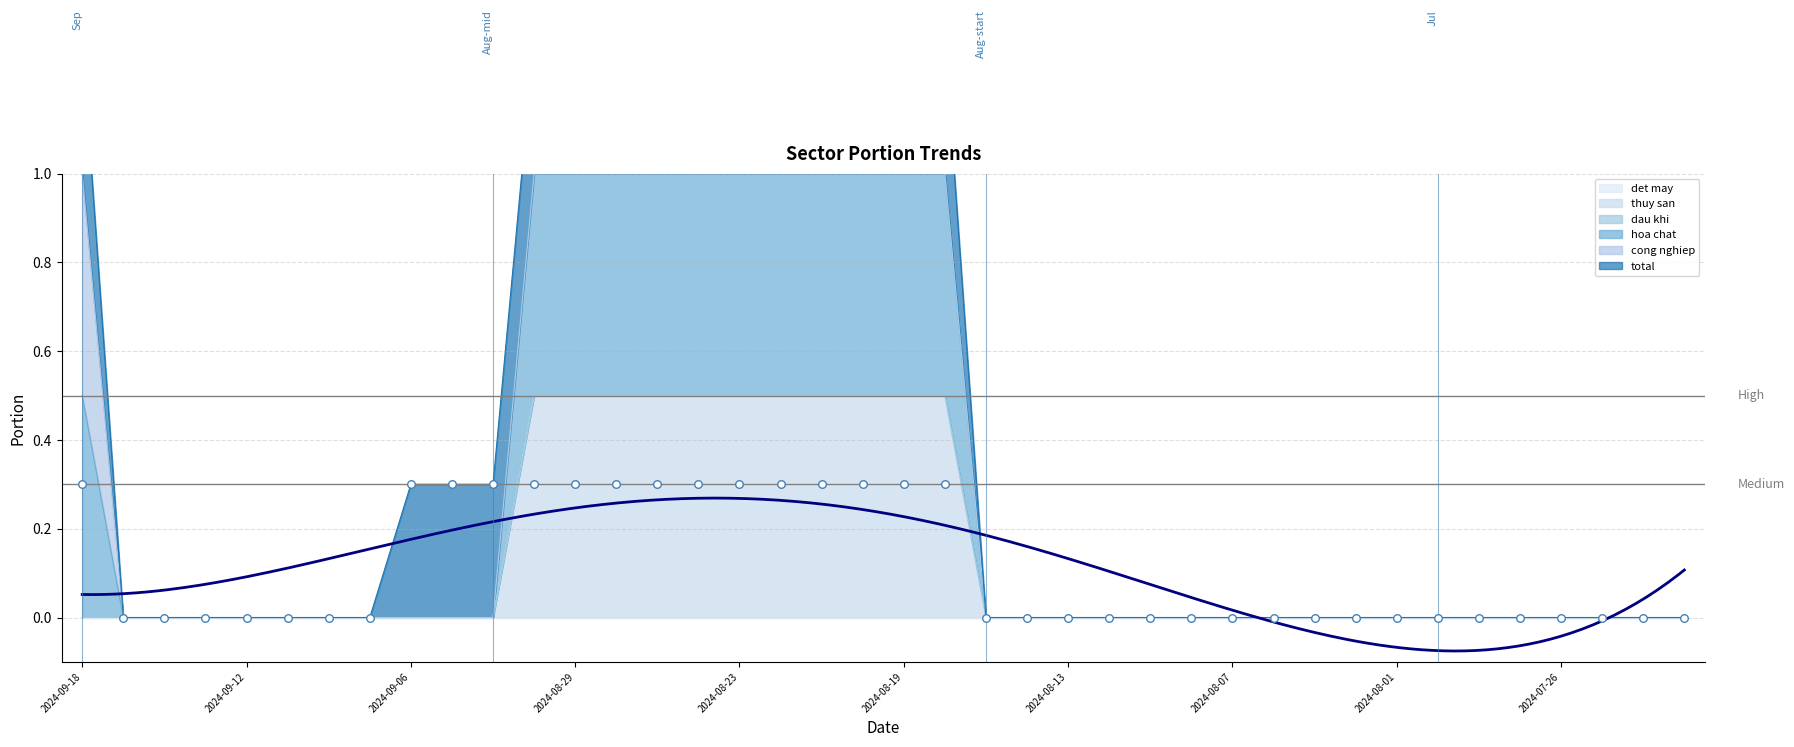

Which series reaches the maximum Y coordinate?

hoa_chat_portion